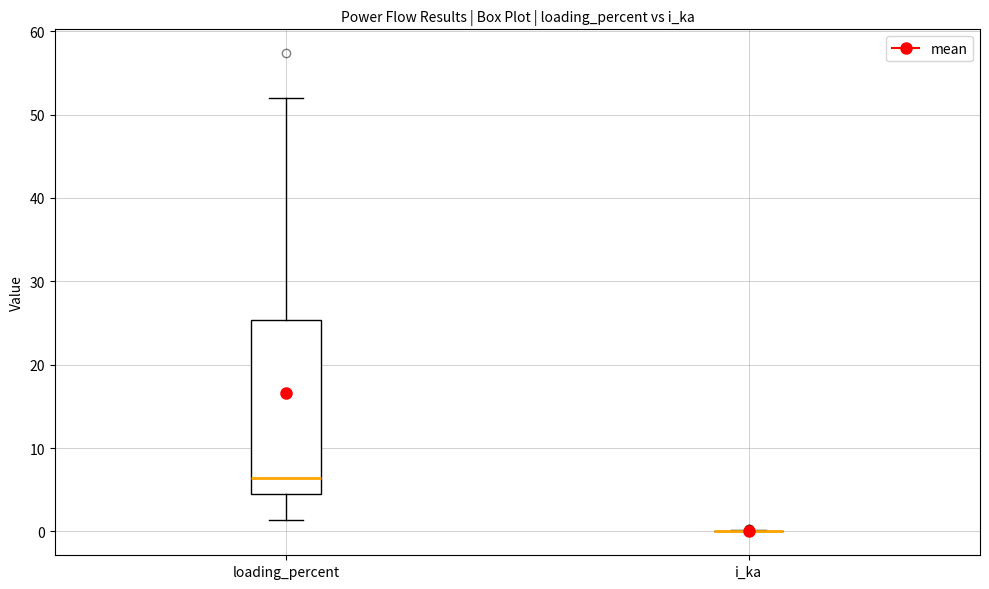

Comparing the boxes themselves (not the whiskers), which one is the tallest?

loading_percent